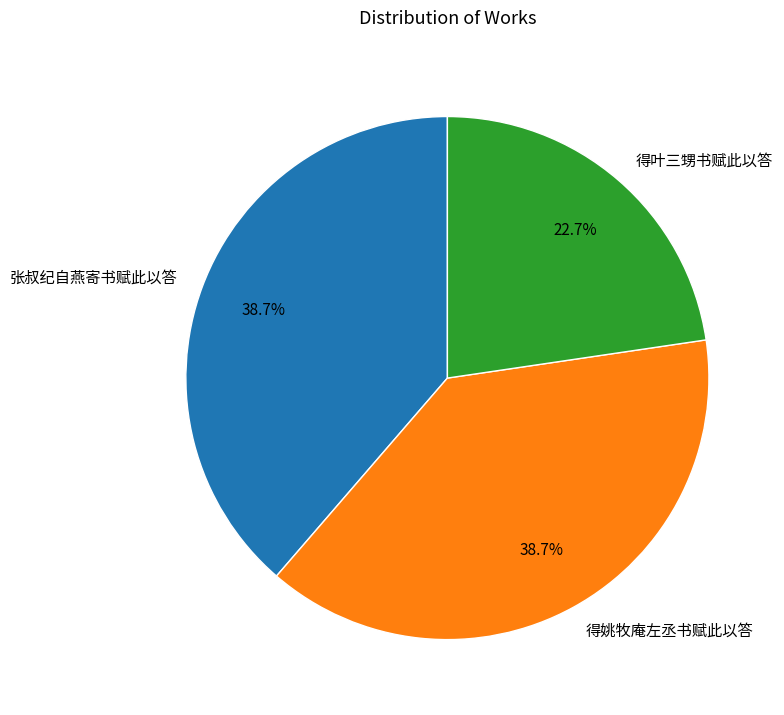

How many slices are in this pie chart?

3